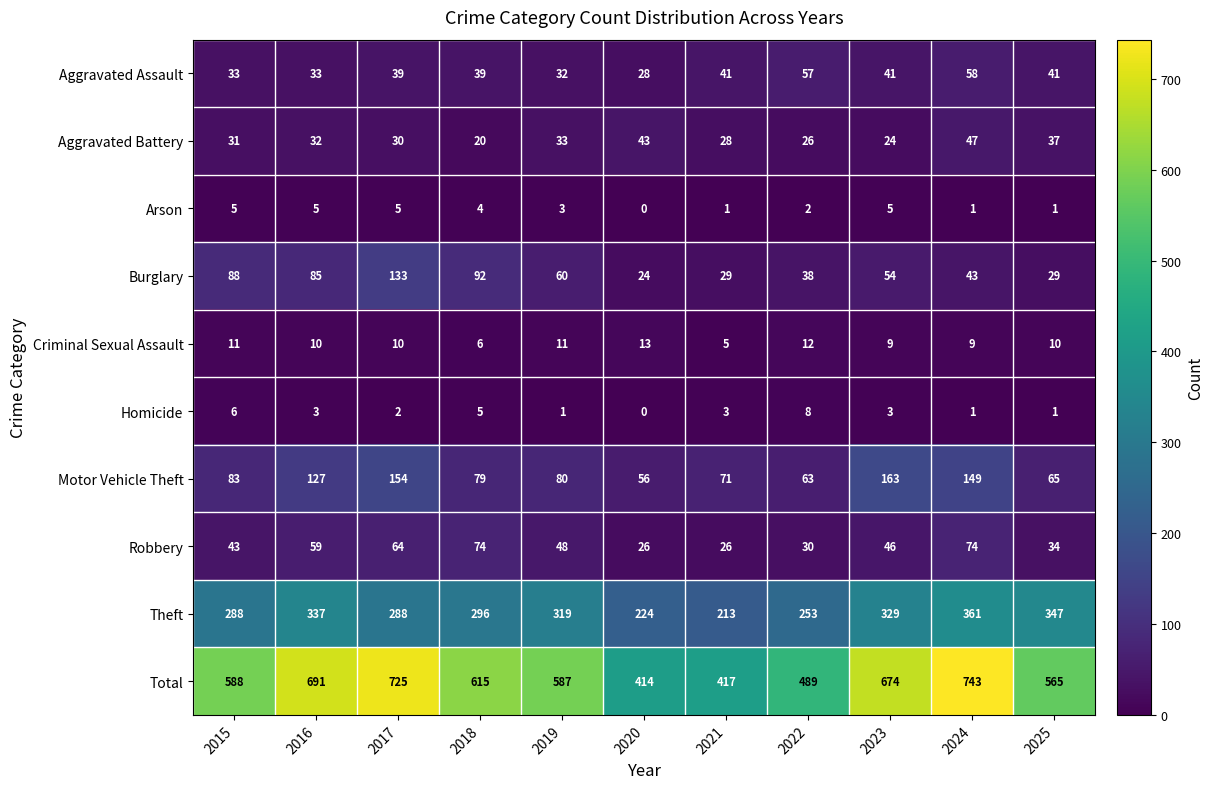

What is the approximate value of Robbery at 2021, to the nearest 10?

30